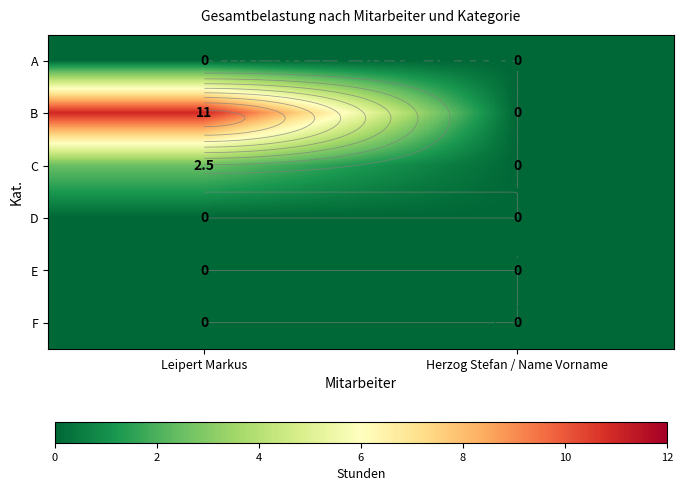

Is the value of E at Leipert Markus greater than the value of D at Leipert Markus?

No